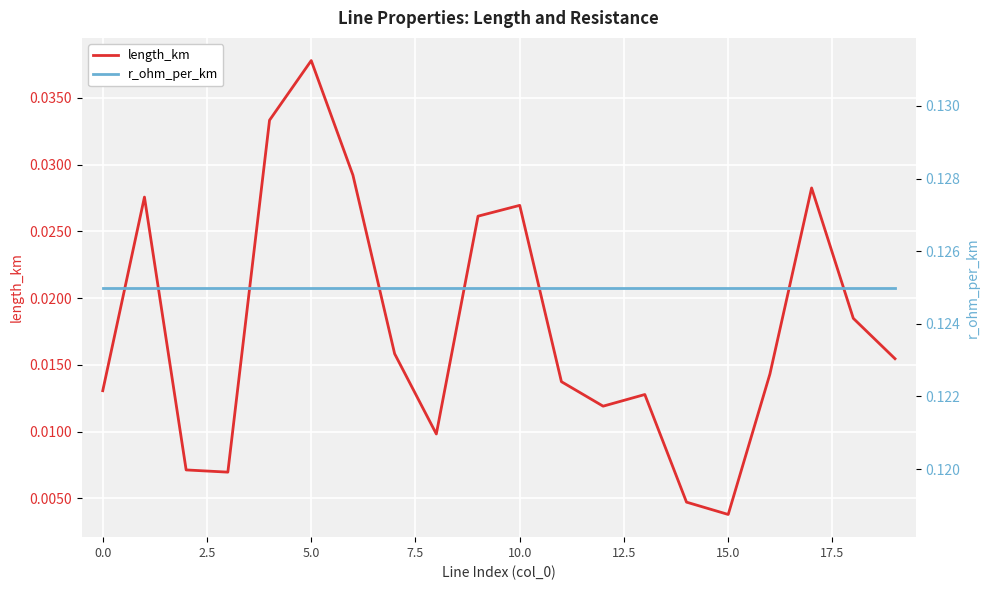

Which series has the largest range (max minus min)?

length_km